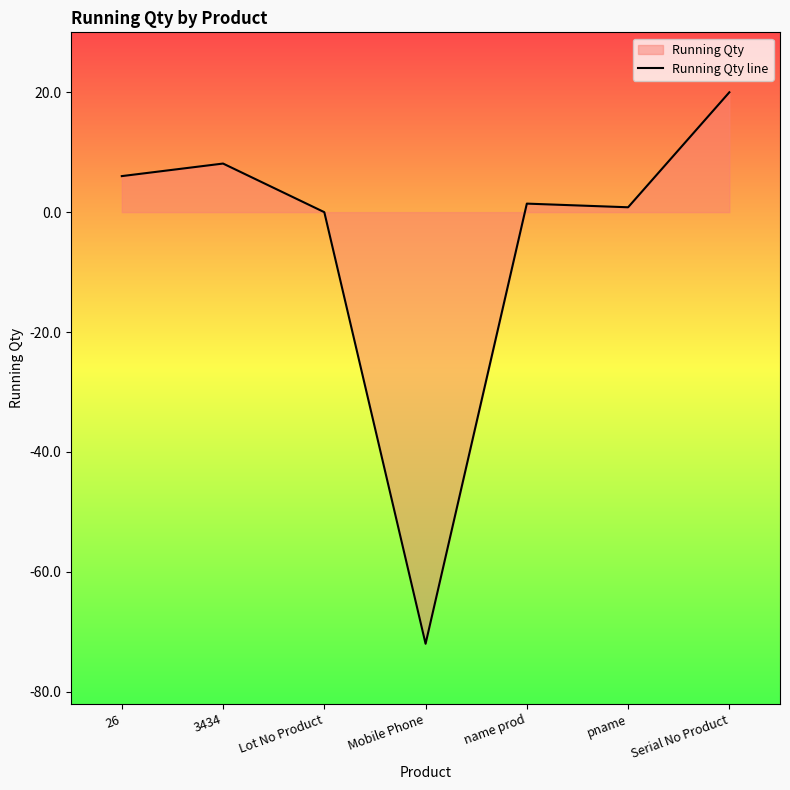

Between Mobile Phone and 3434, which is larger?

3434